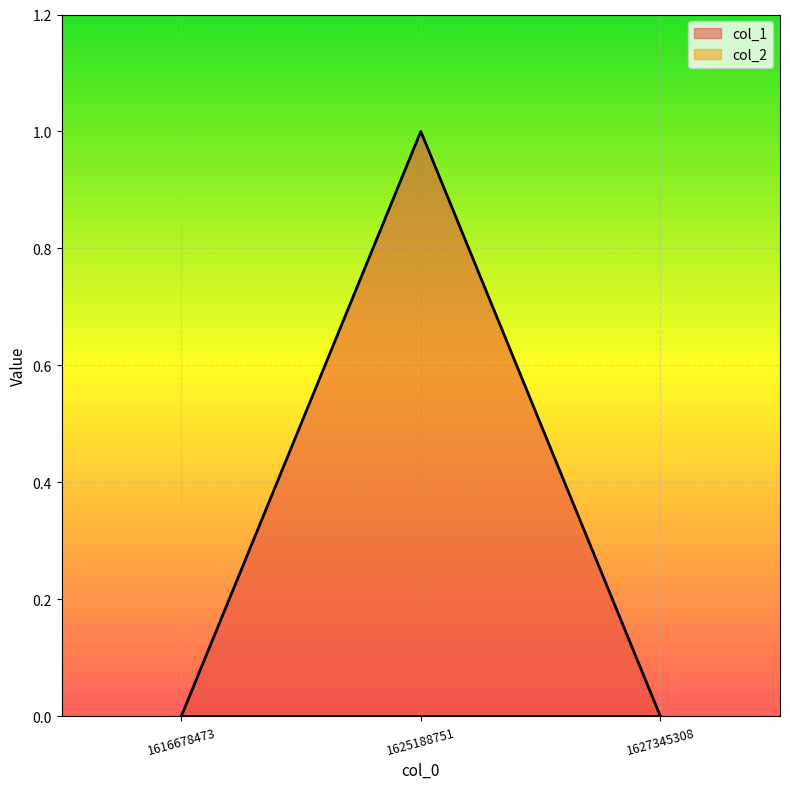

Reading left to right, list all the values displayed in this chart.

0	1	0